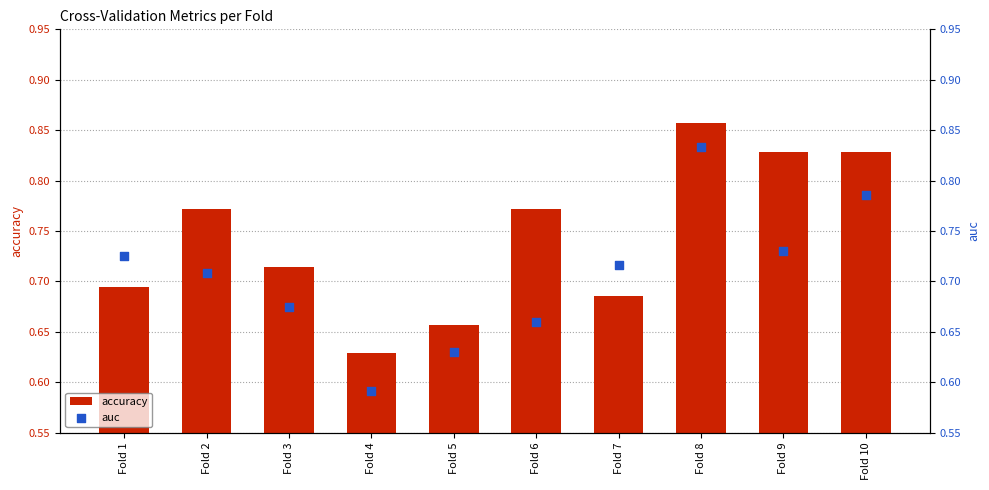

Which series reaches the minimum Y coordinate?

auc